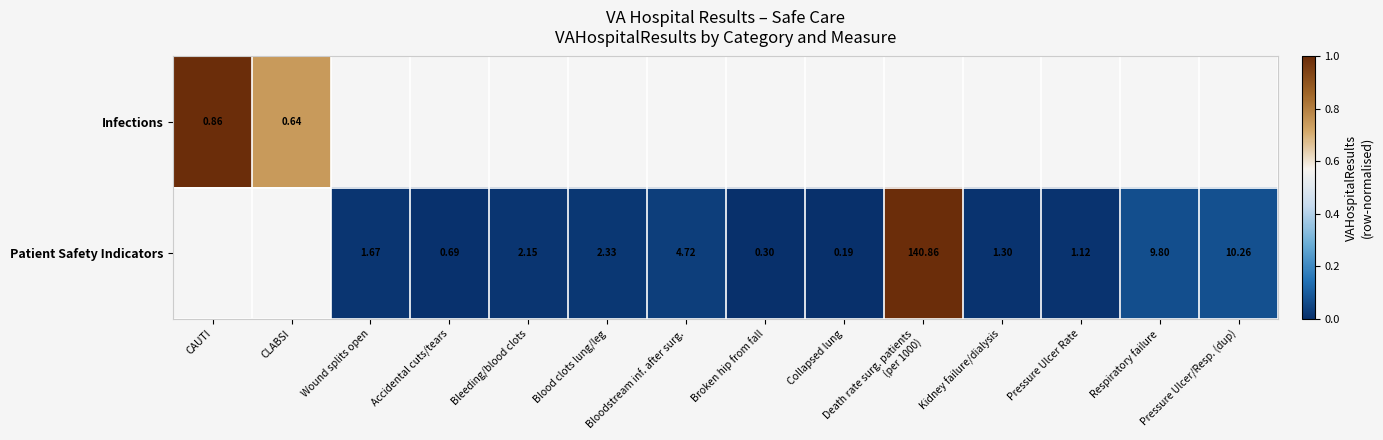

Which has a higher value, Pressure Ulcer Rate or Death rate surg. patients
(per 1000)?

Death rate surg. patients
(per 1000)